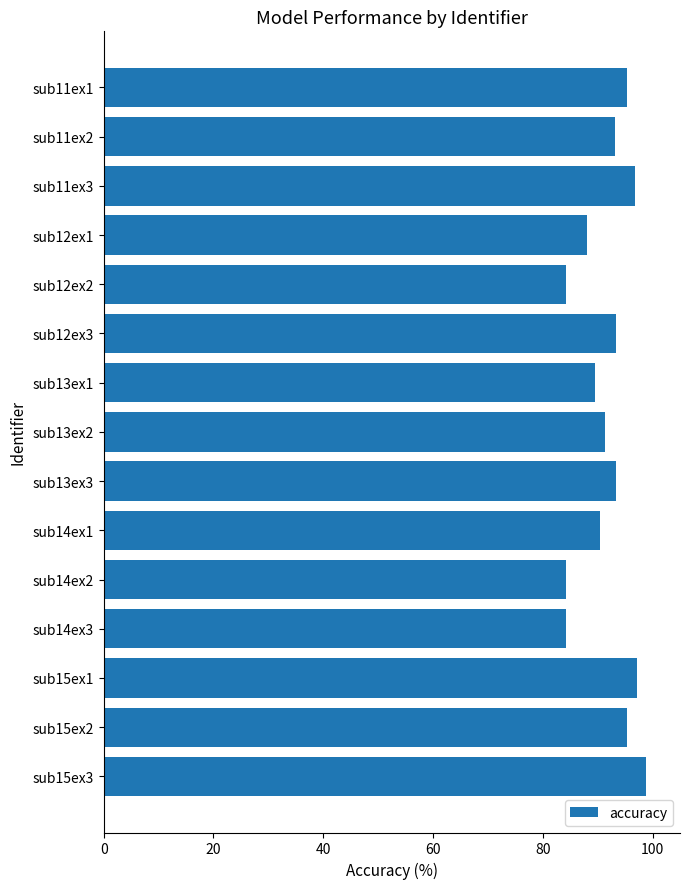

Is it true that the value at sub15ex2 is 95.3?

True